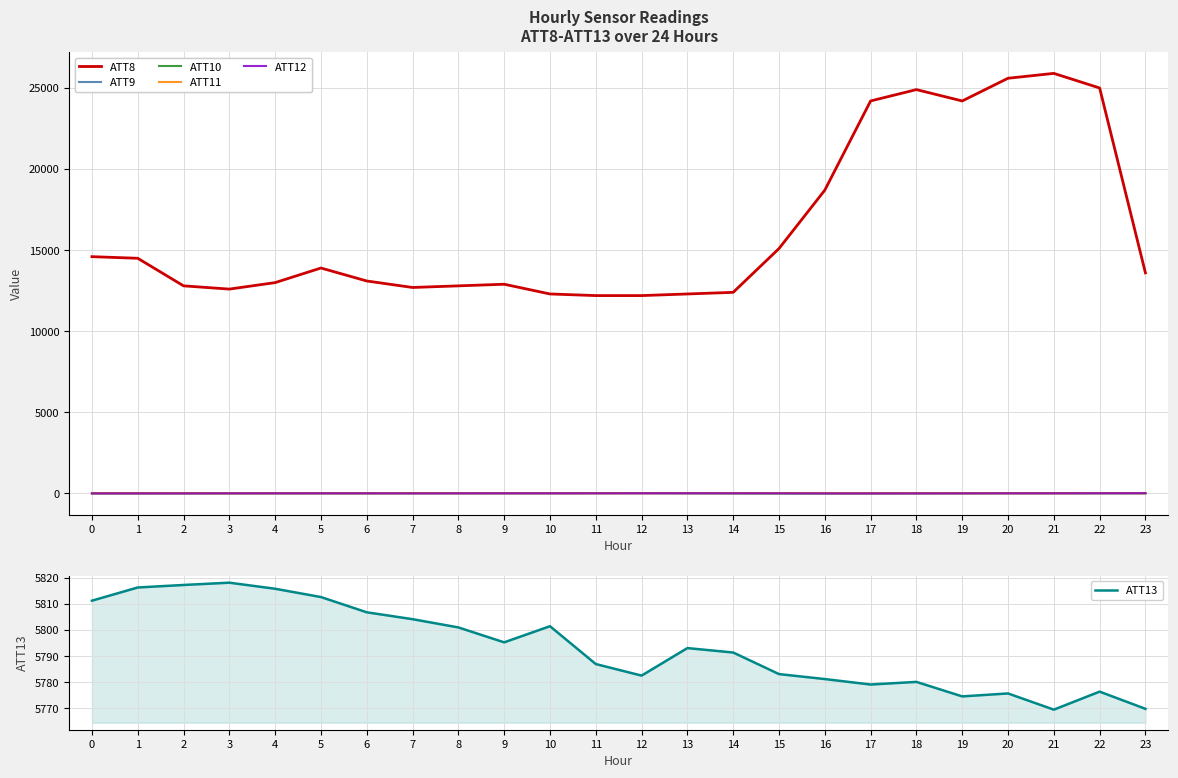

How many values in the ATT9 series exceed 19?

13